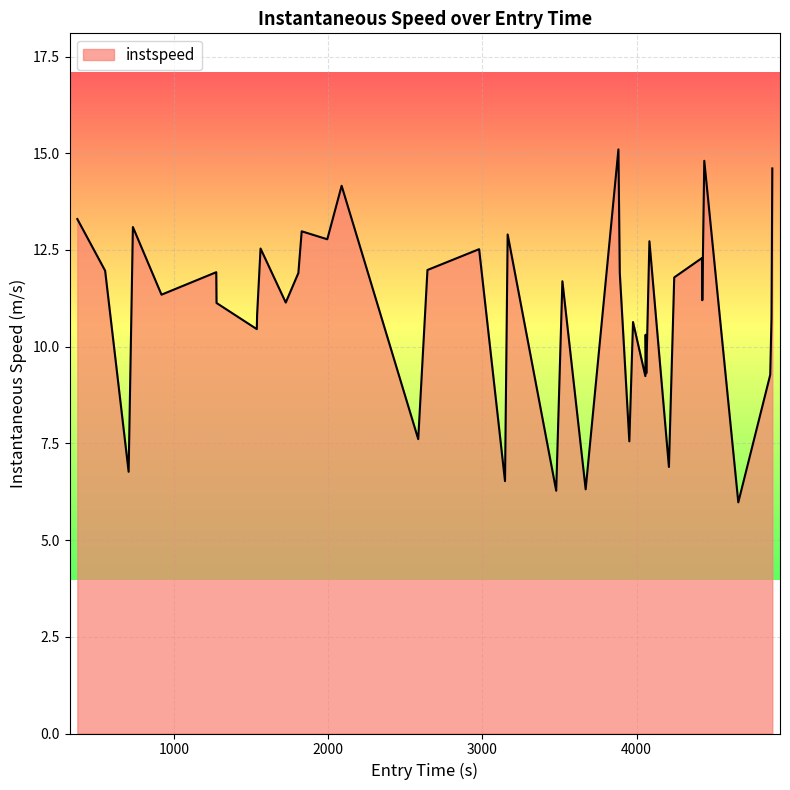

True or false: the data has more than 1 interior local peaks.

True